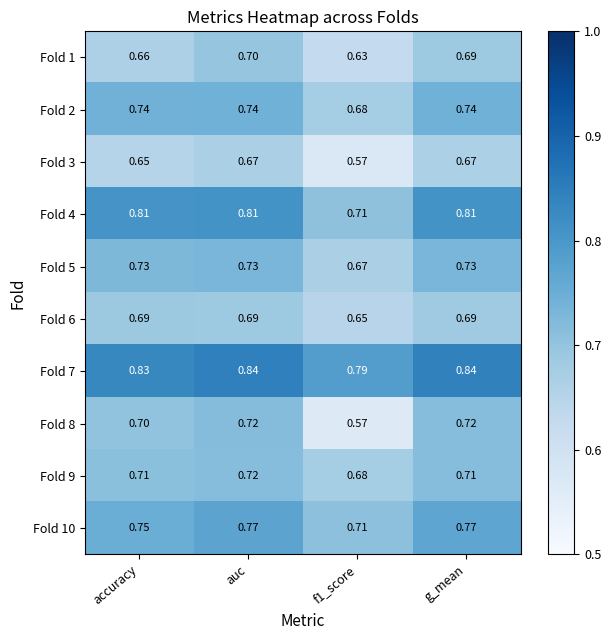

At which category is the sum across all series the highest?

auc